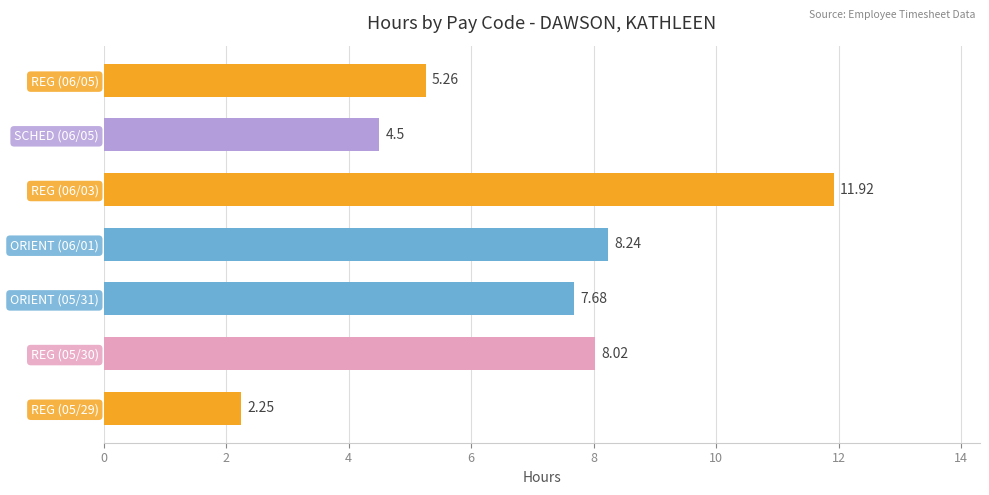

Rank the categories by value from lowest to highest.

REG (05/29), SCHED (06/05), REG (06/05), ORIENT (05/31), REG (05/30), ORIENT (06/01), REG (06/03)